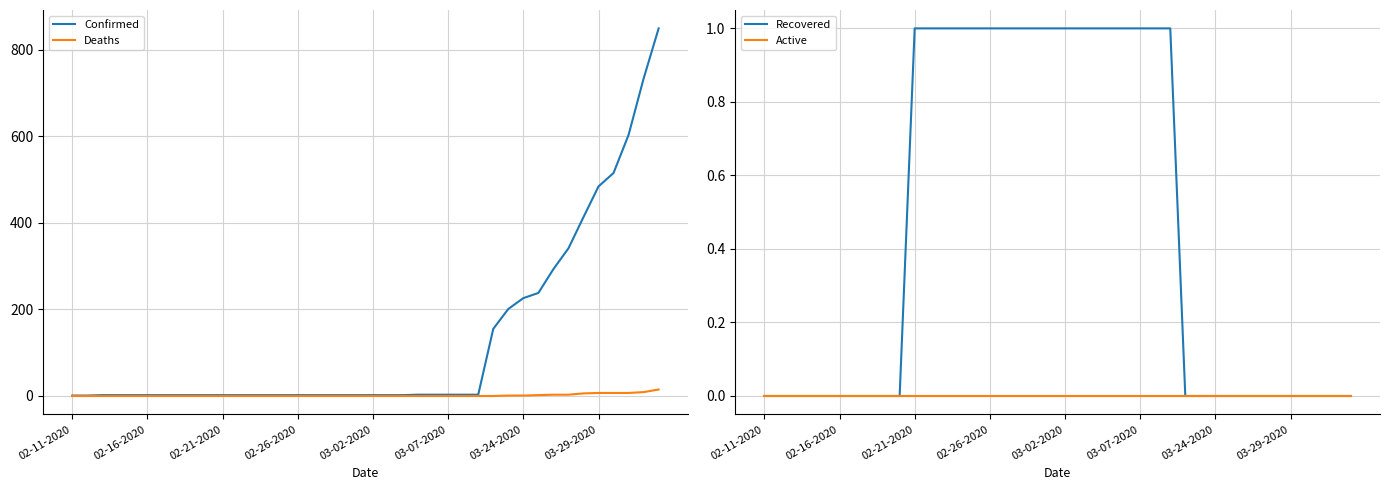

List the series in order of their peak value, lowest first.

Active, Recovered, Deaths, Confirmed